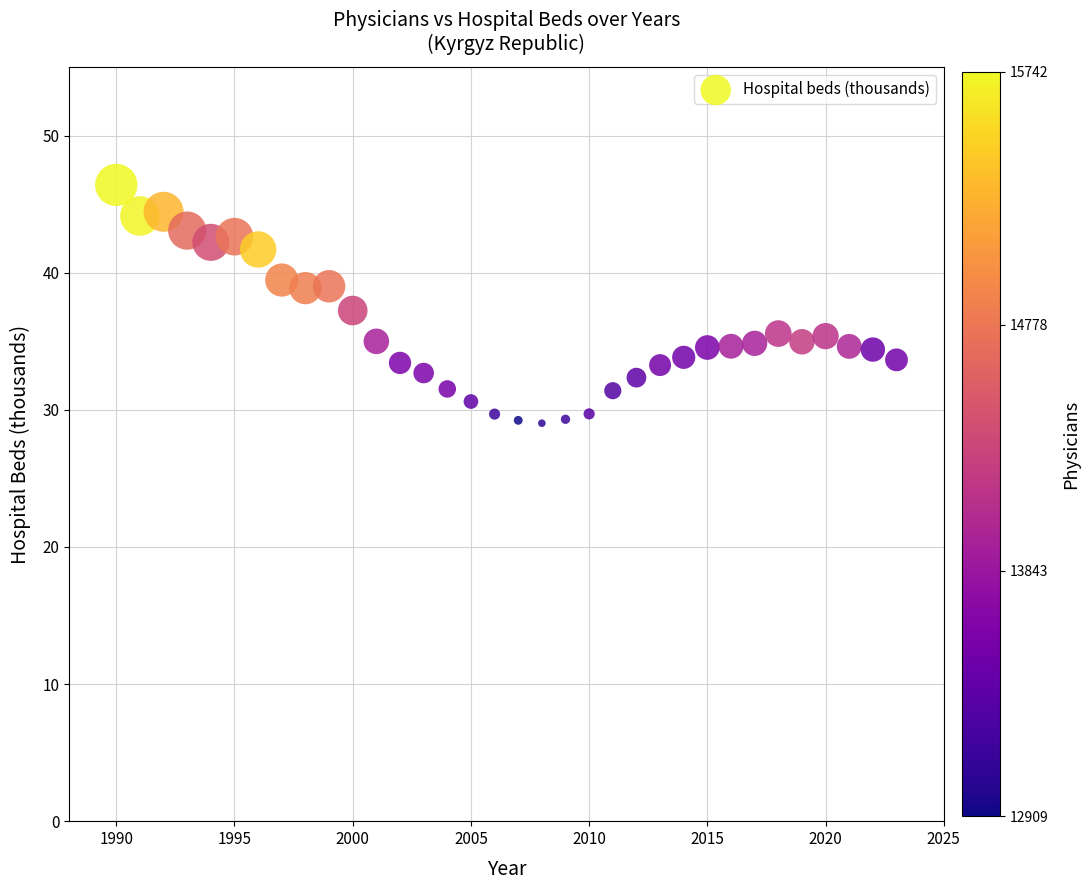

What is the range of Y values (max minus min)?

17.4